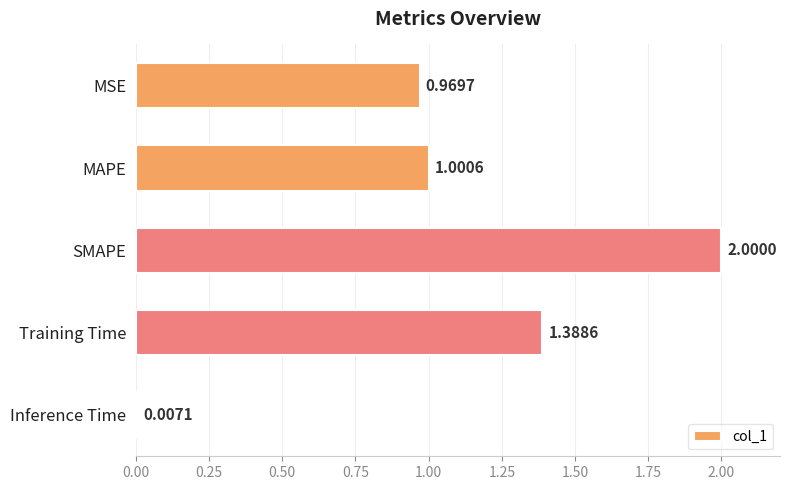

Rank the categories by value from highest to lowest.

SMAPE, Training Time, MAPE, MSE, Inference Time